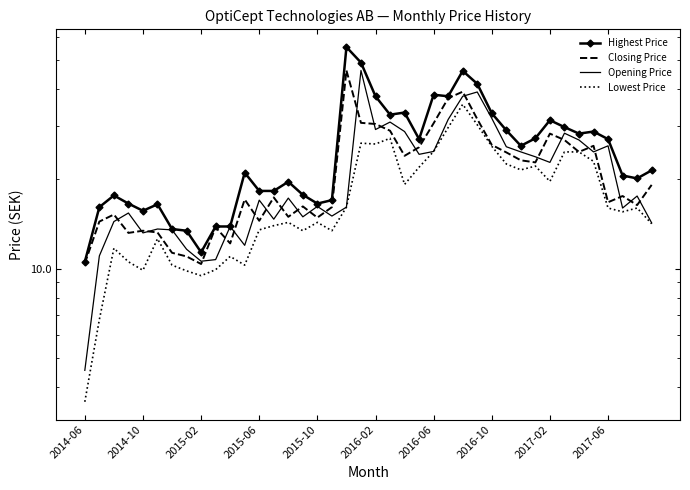

List the series in order of their peak value, lowest first.

Lowest Price, Closing Price, Opening Price, Highest Price